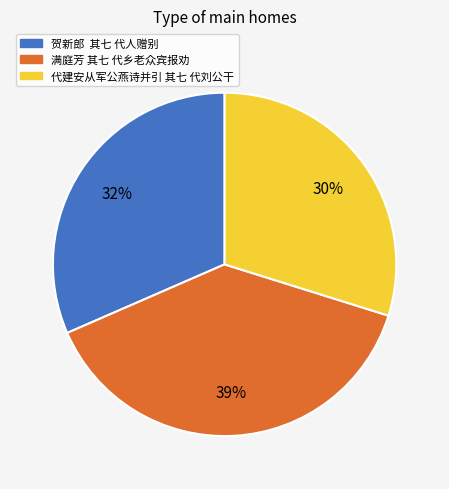

To the nearest percent, what portion does 满庭芳 其七 代乡老众宾报劝 represent?

39%